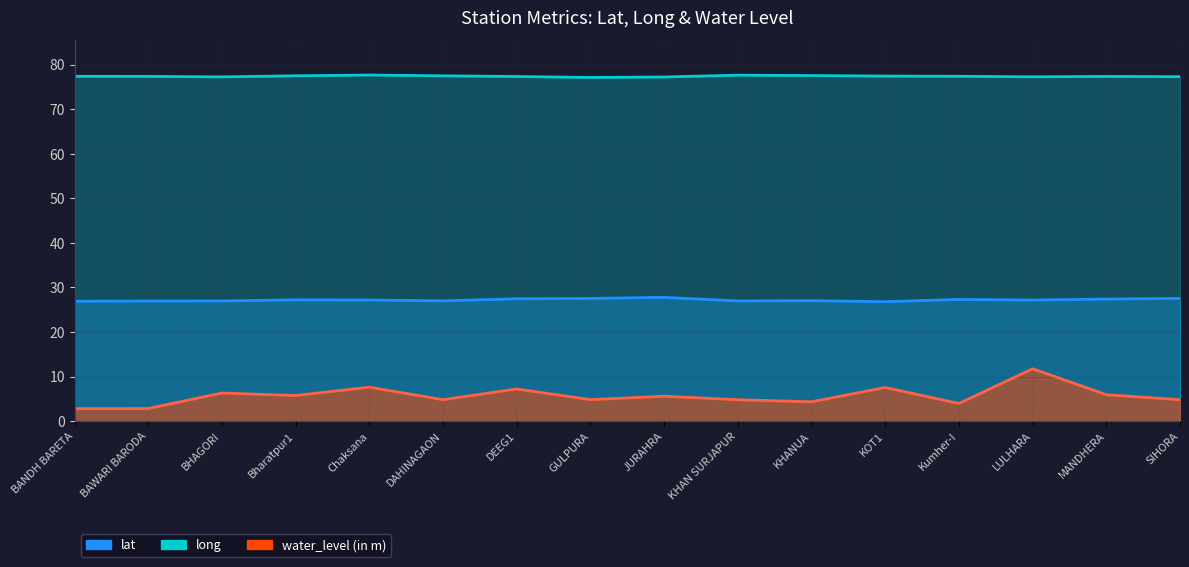

Read the water_level (in m) value at KOT1.

7.5